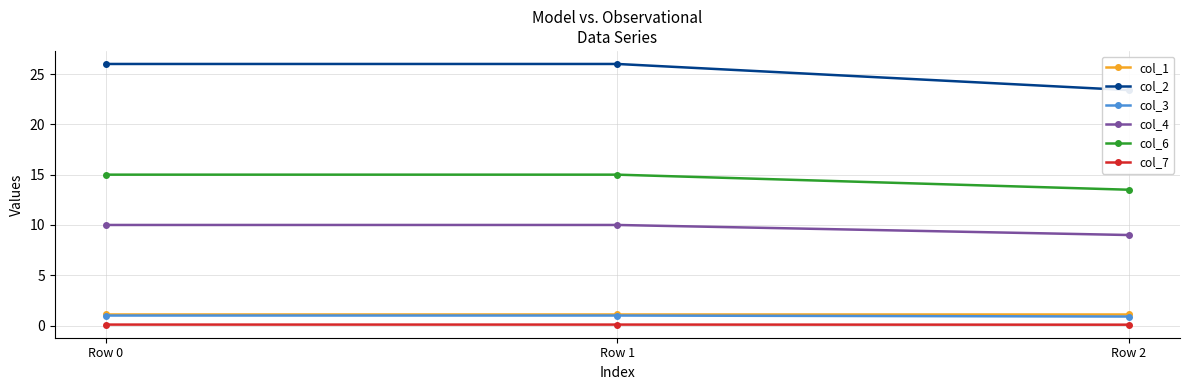

Reading left to right, transcribe all the data shown in this chart.

col_1: Row 0=1.1	Row 1=1.1	Row 2=1.1
col_2: Row 0=26.0	Row 1=26.0	Row 2=23.4
col_3: Row 0=1.0	Row 1=1.0	Row 2=0.9
col_4: Row 0=10.0	Row 1=10.0	Row 2=9.0
col_6: Row 0=15.0	Row 1=15.0	Row 2=13.5
col_7: Row 0=0.1	Row 1=0.1	Row 2=0.1